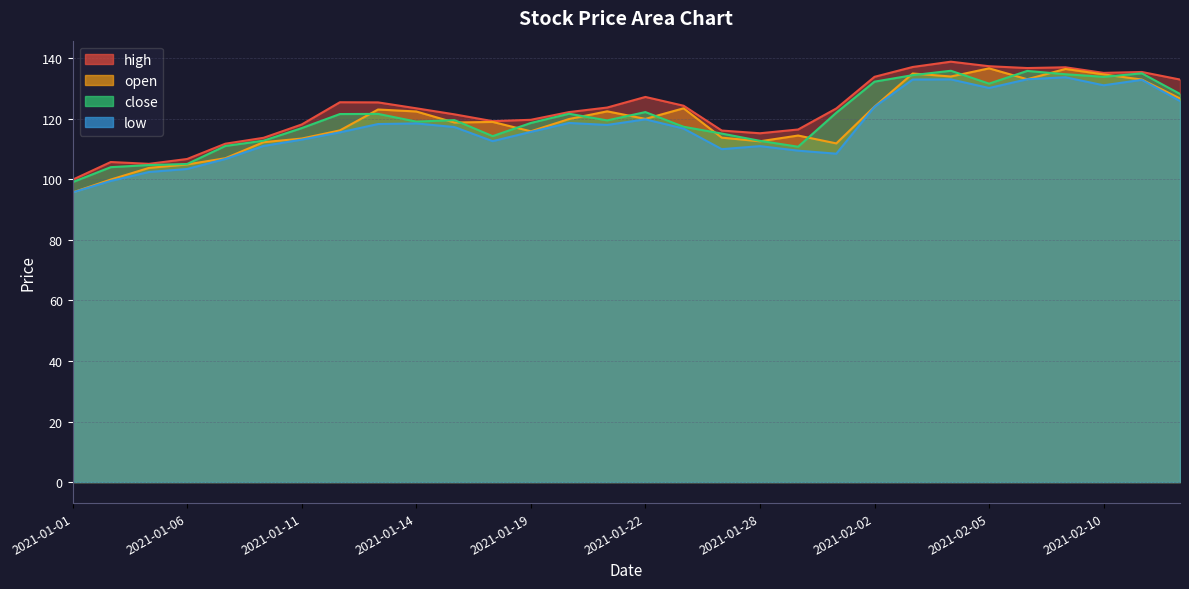

Is it true that open equals 239.1 at 2021-02-09?

False